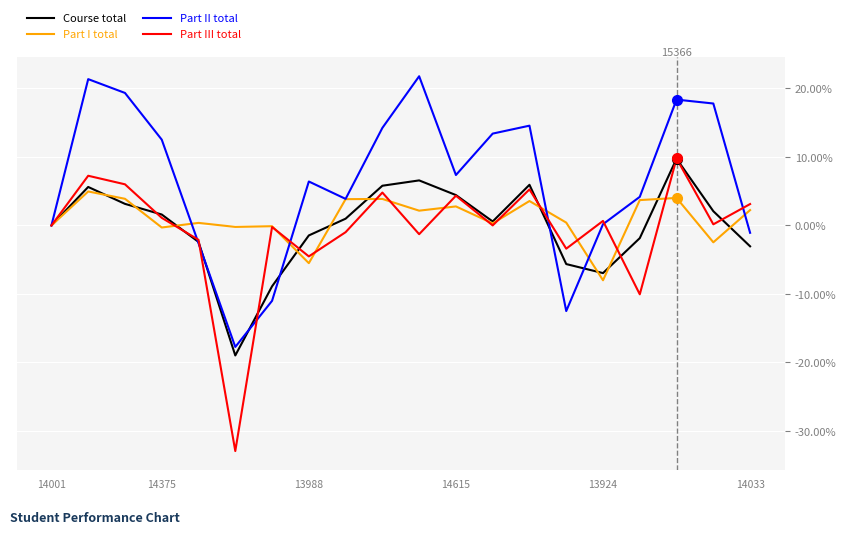

How many distinct data groups are displayed?

4